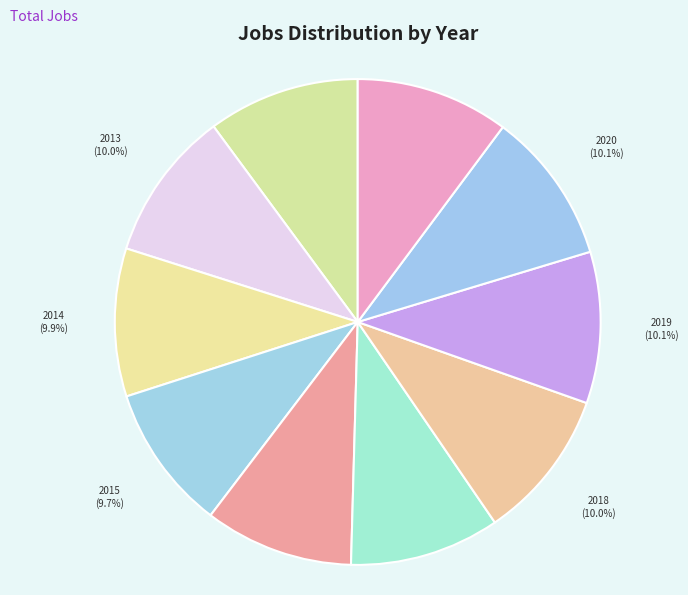

The 2021 slice represents 10% of the pie. True or false?

True